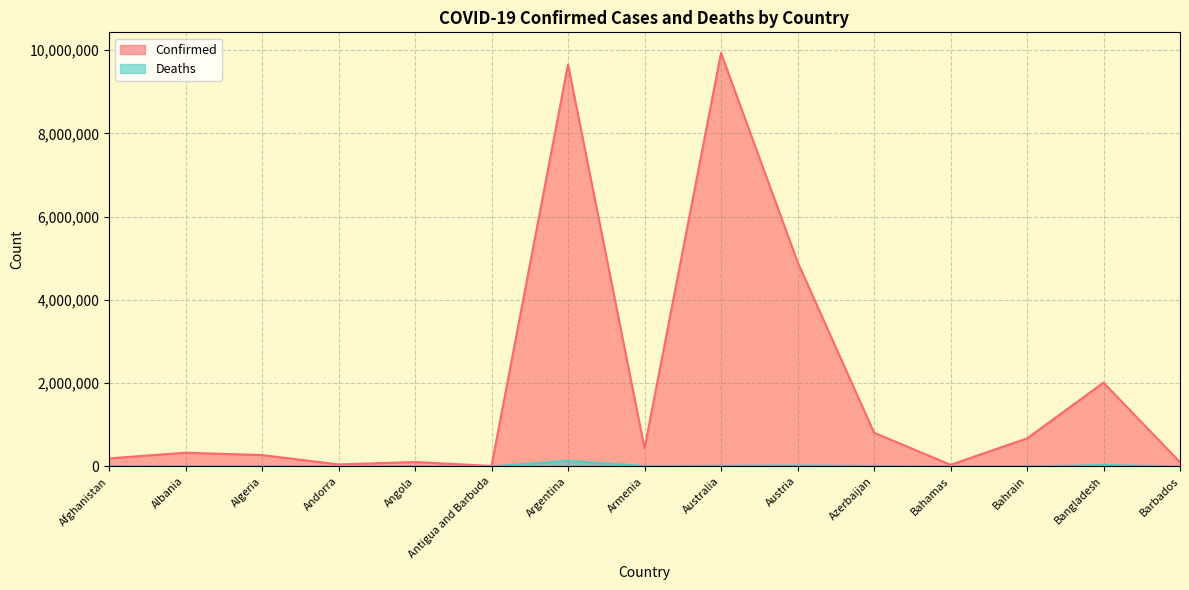

What are all the series names shown in the legend?

Confirmed, Deaths